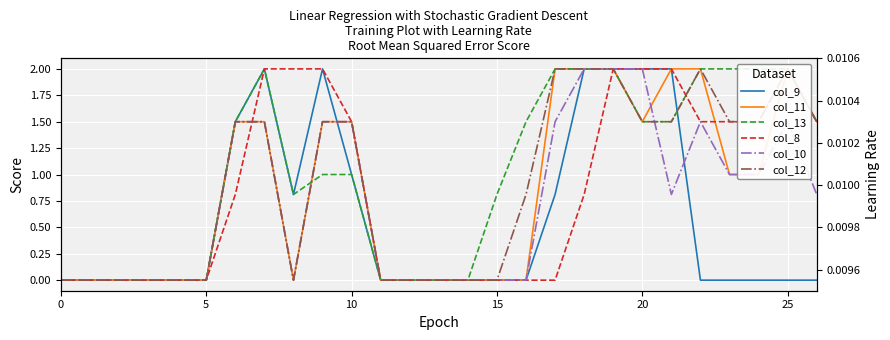

The col_10 series shows 0.6 at 25. True or false?

False